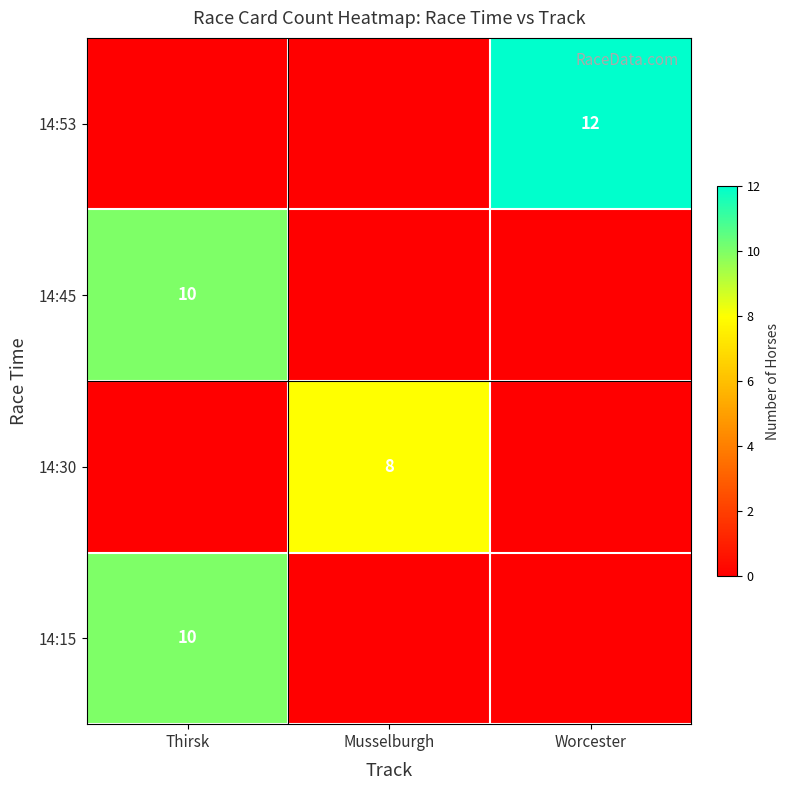

True or false: 14:15 has a value of 10 at Thirsk.

True